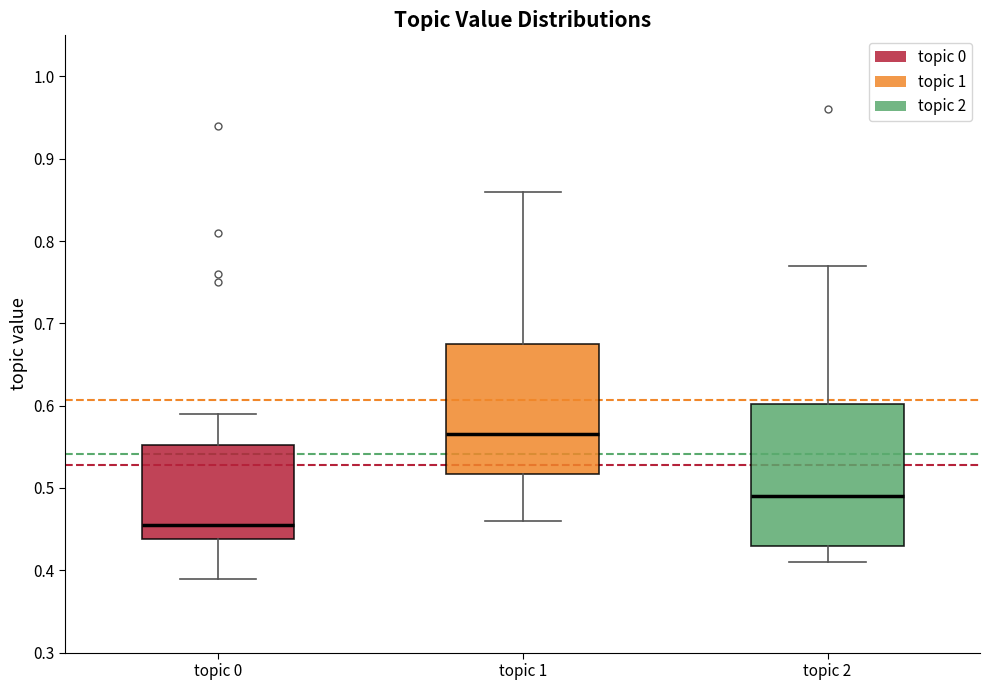

Reading left to right, read every box against the y-axis: the position of its median line, the range the box covers, and the ends of its whiskers. The values are not printed on the chart, so give them approximately, as read against the axis.

topic 0: median 0.46, box 0.44 to 0.55, whiskers 0.39 to 0.59
topic 1: median 0.57, box 0.52 to 0.68, whiskers 0.46 to 0.86
topic 2: median 0.49, box 0.43 to 0.60, whiskers 0.41 to 0.77